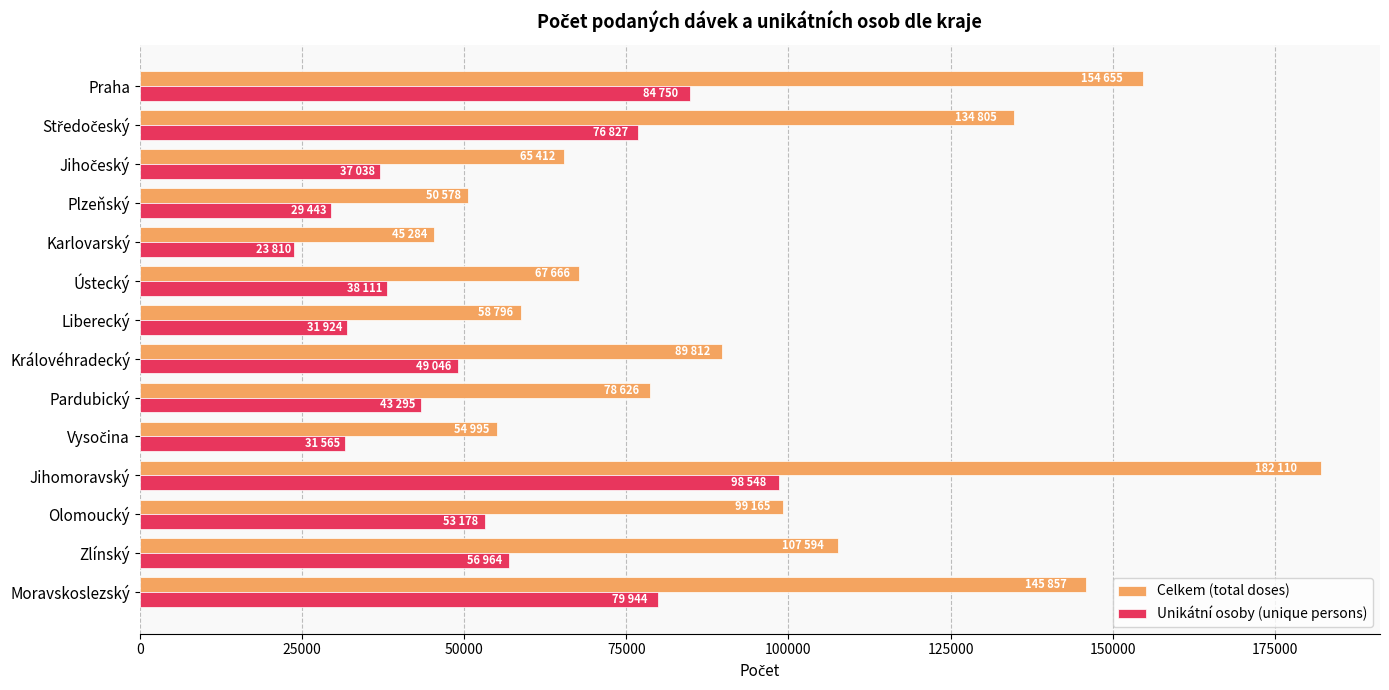

Rank the series by their average value, from highest to lowest.

Celkem (total doses), Unikátní osoby (unique persons)